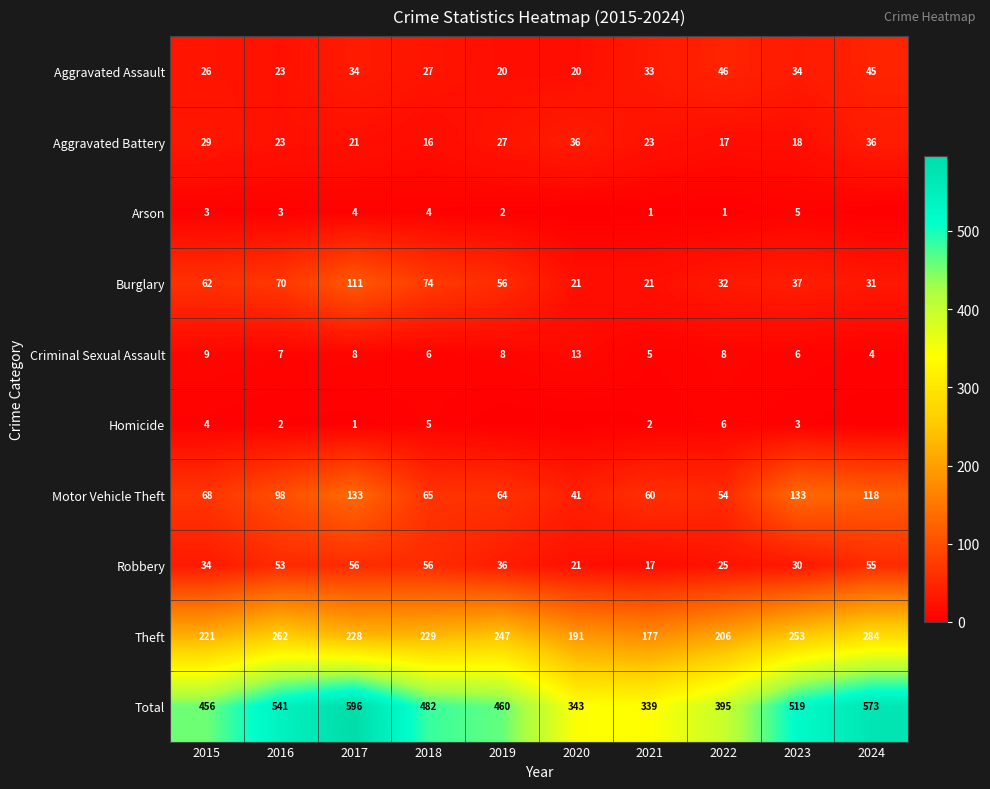

Is the value of Motor Vehicle Theft at 2020 greater than the value of Theft at 2020?

No